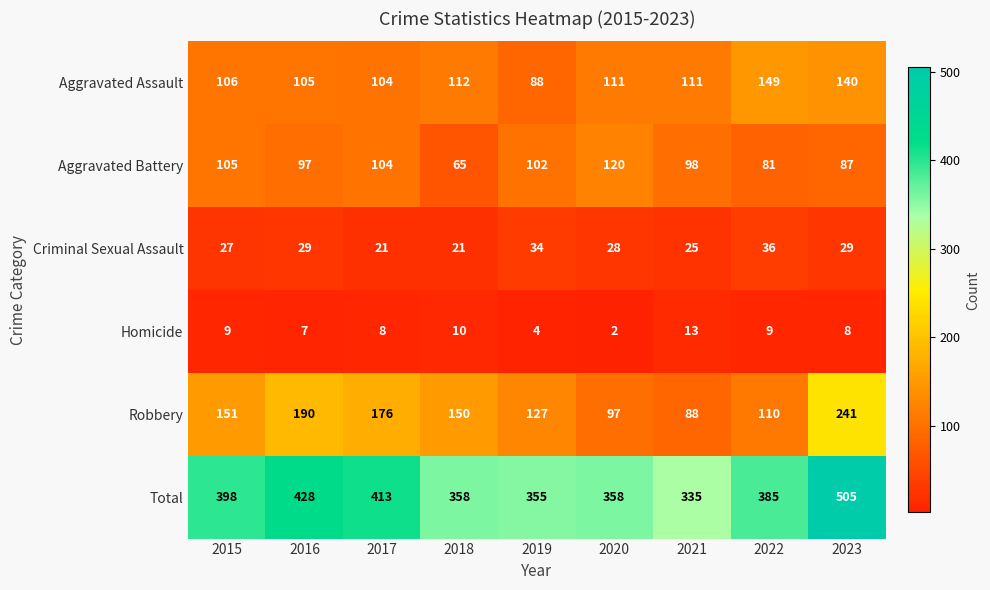

Which category has the lowest value in the Aggravated Battery series?

2018